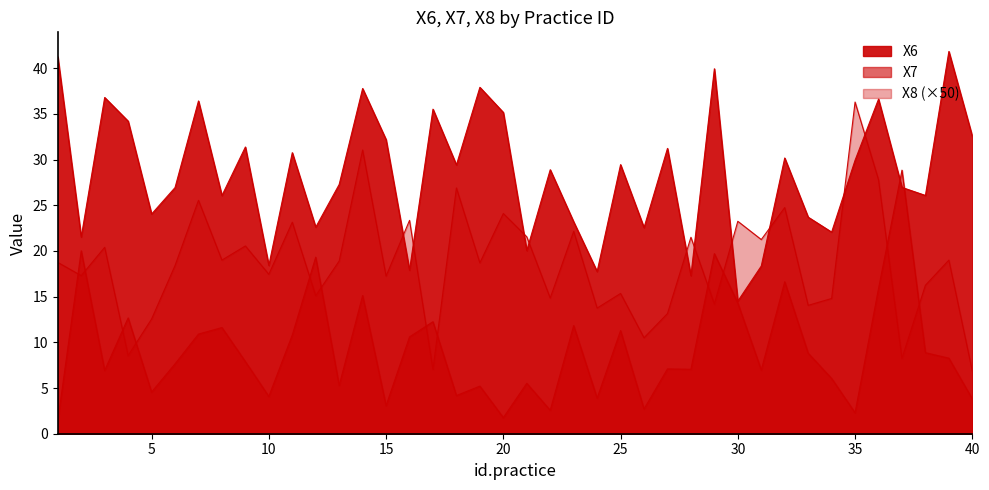

At how many categories does at least one series exceed 3?

40